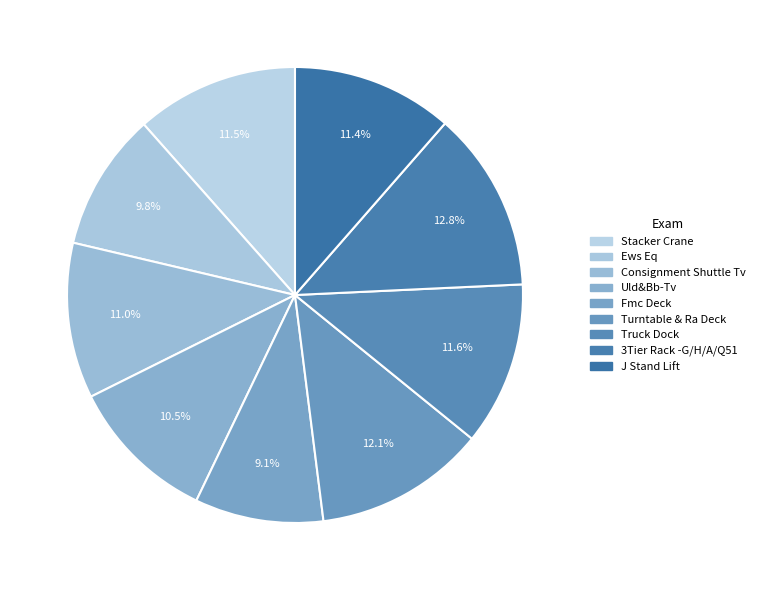

What is the largest slice in the pie chart?

3Tier Rack -G/H/A/Q51